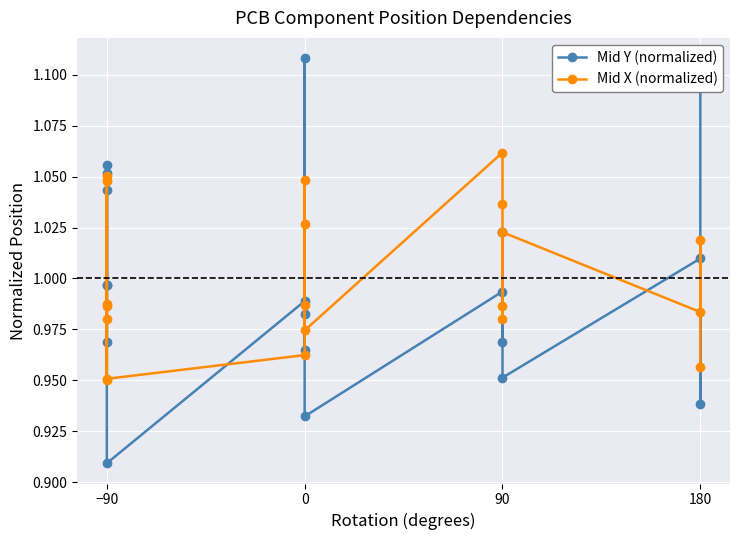

Rank the series by their maximum value, from highest to lowest.

Mid Y (normalized), Mid X (normalized)